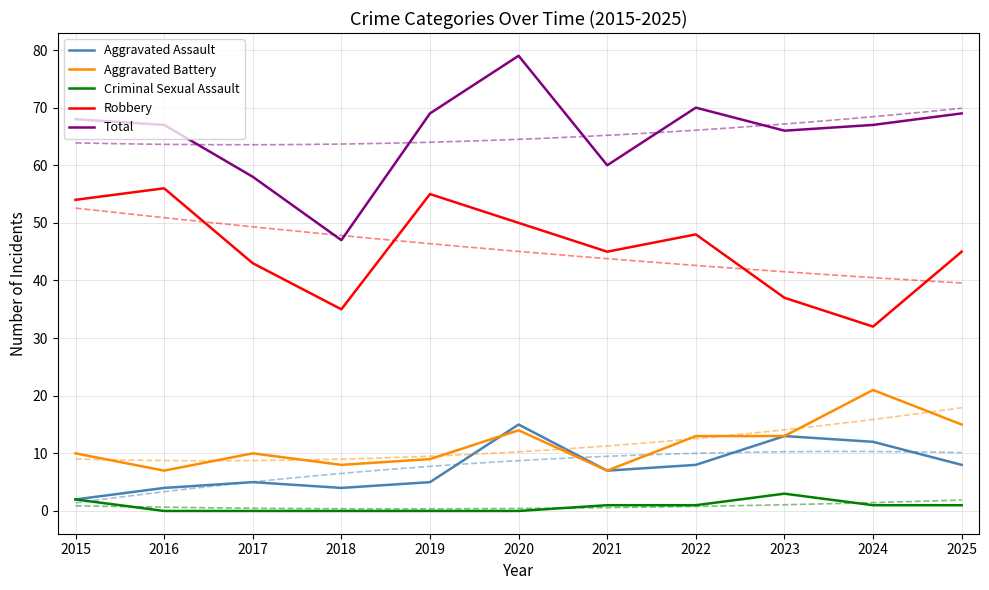

Does the chart display data point markers on the line(s)?

No